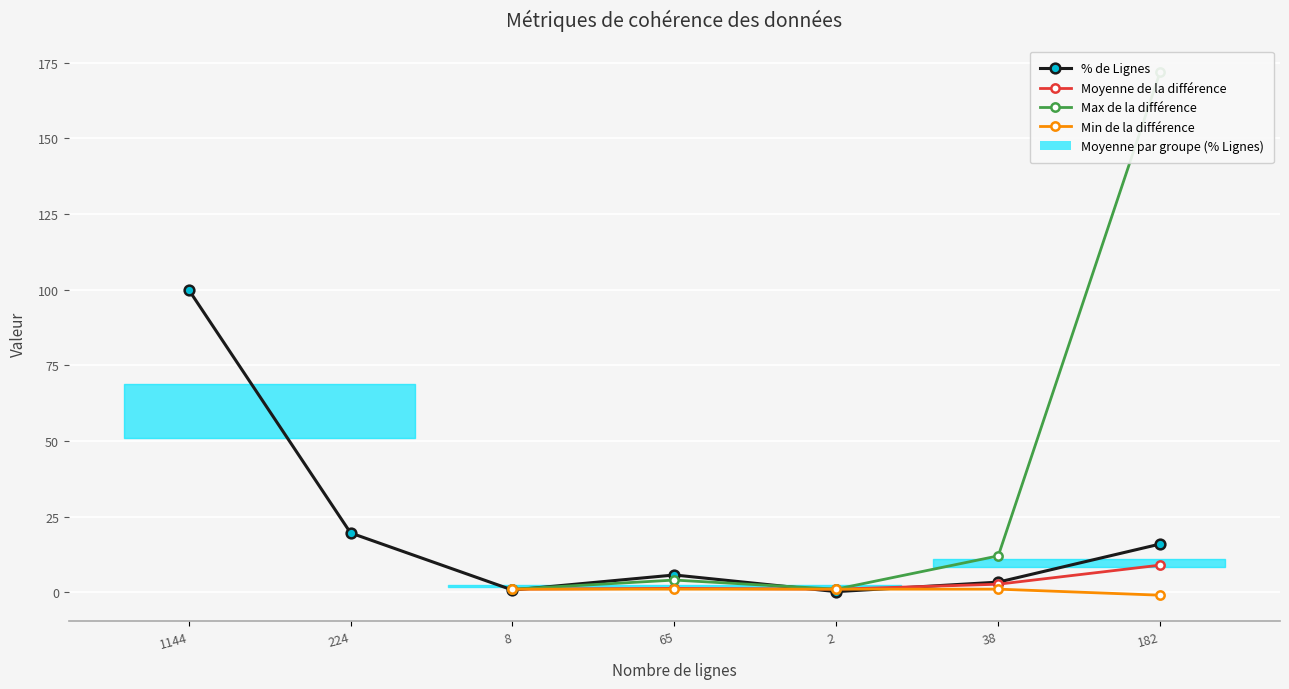

What value does the data have at 38?

3.3